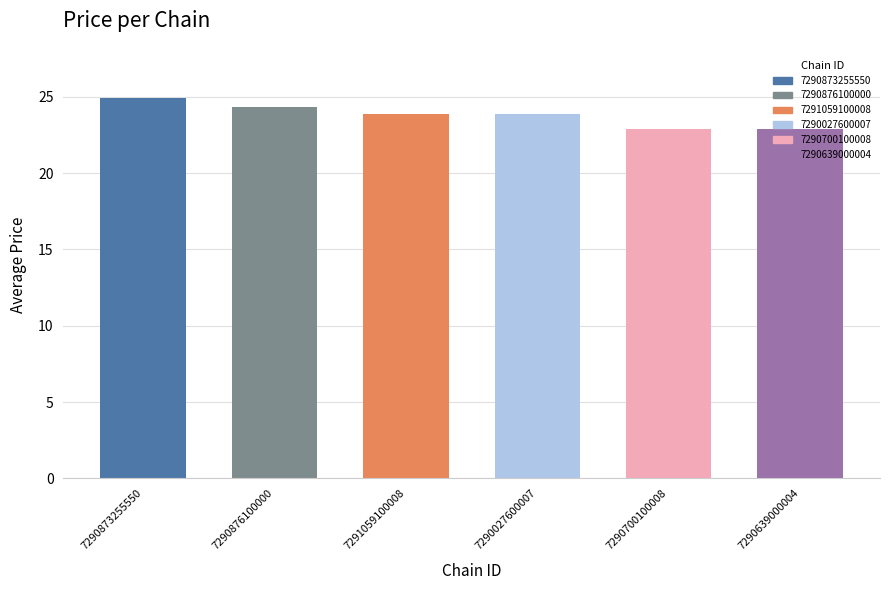

What value does the data have at 7290027600007?

23.9